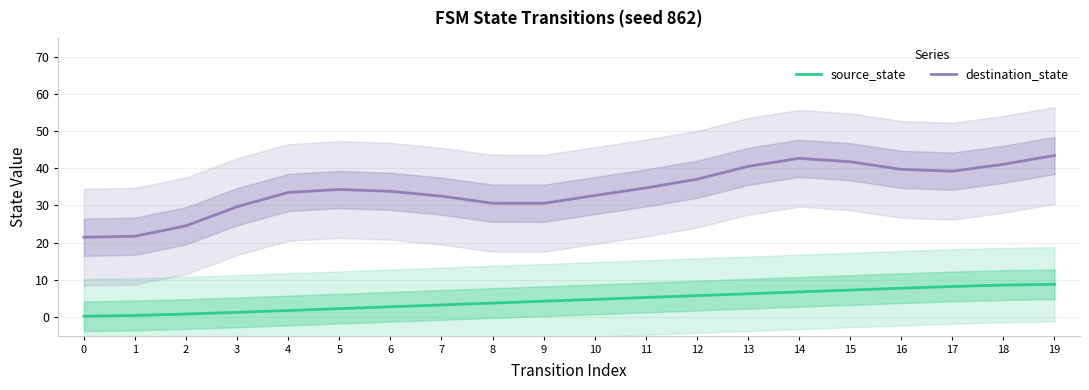

Rank the series at 1 from highest to lowest value.

destination_state, source_state